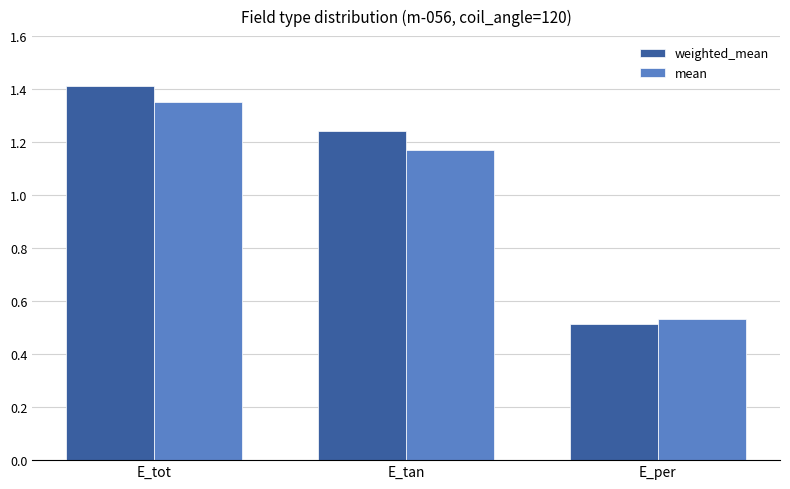

What is the sum of the mean values at E_tot and E_per?

1.9